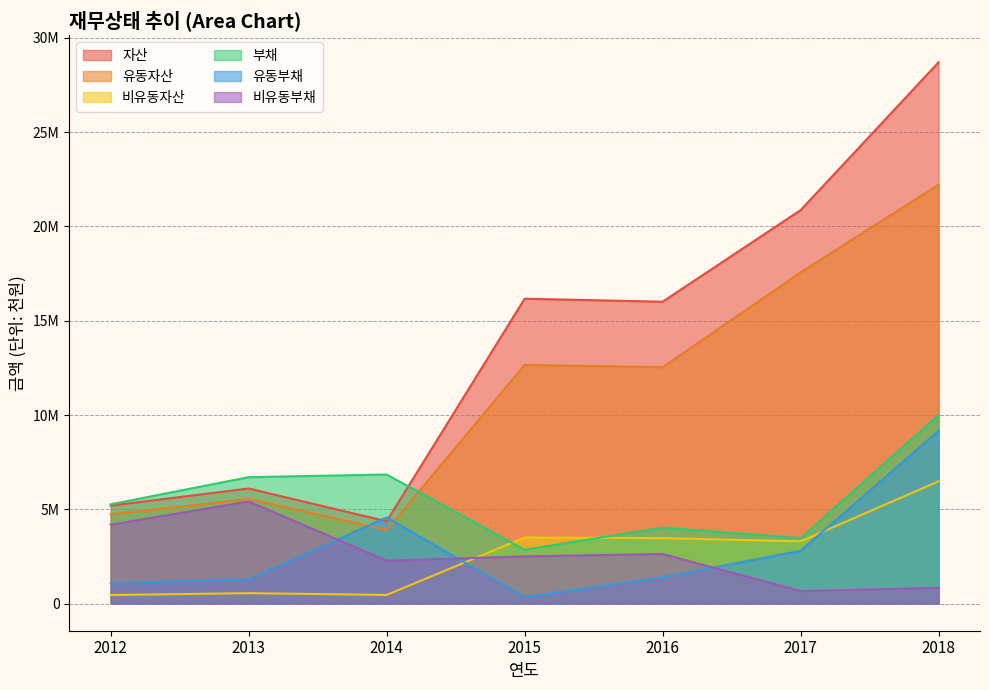

How many categories are shown in the chart?

7